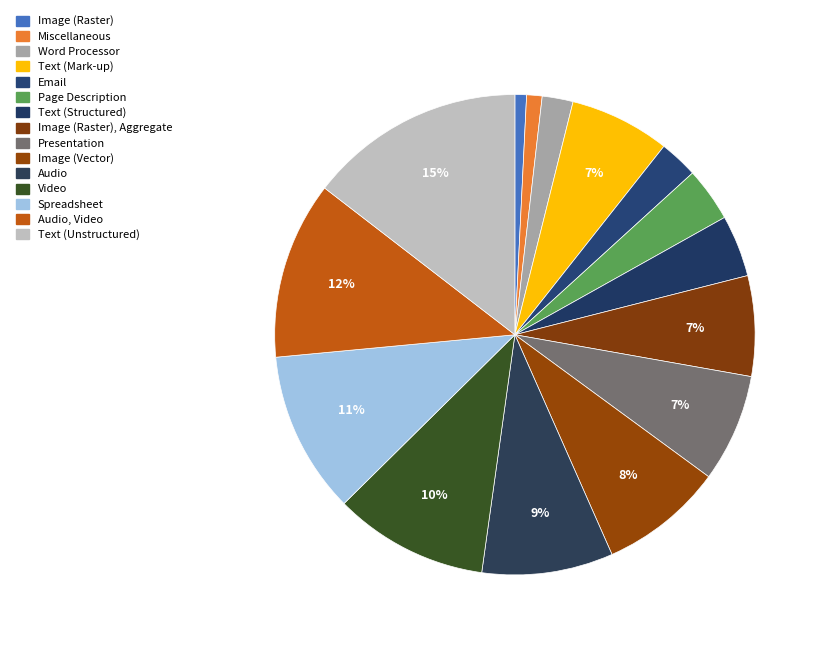

How many segments does this pie chart have?

15